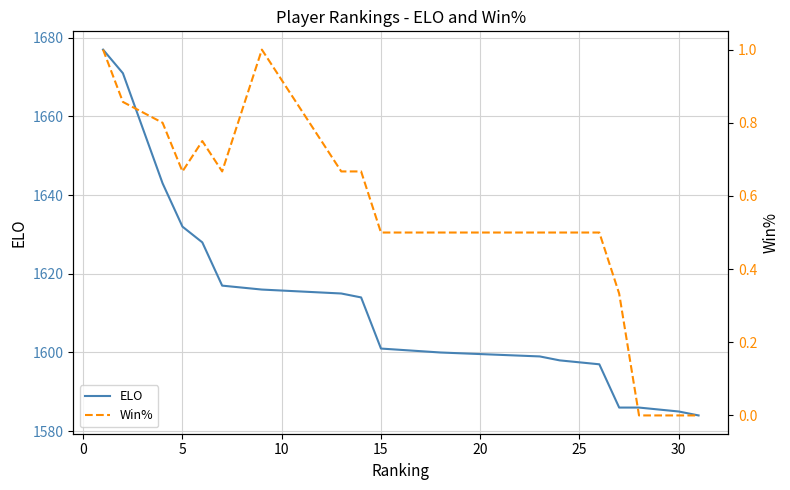

What is the sum of all Win% values?

17.9